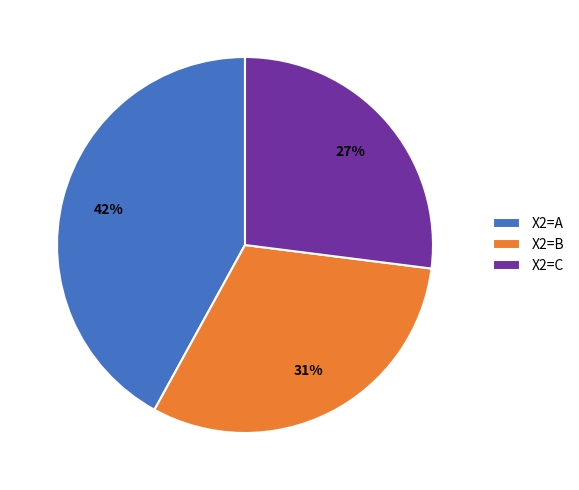

Which slice is the smallest?

X2=C